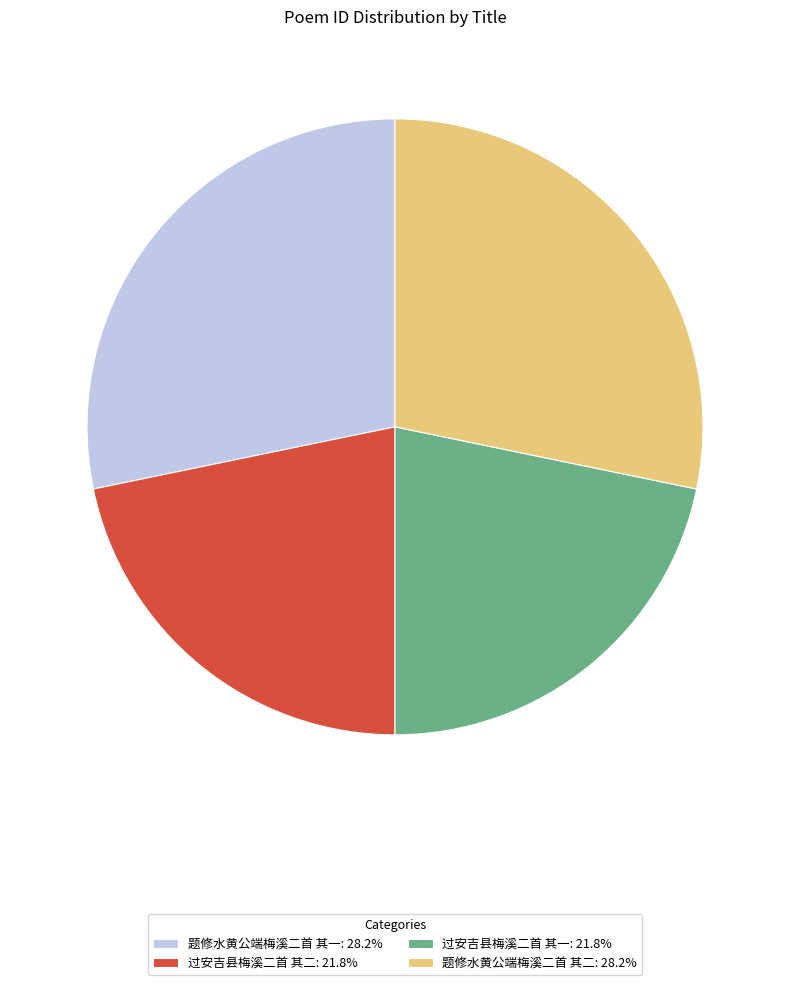

Is there any slice that represents more than half of the pie?

No